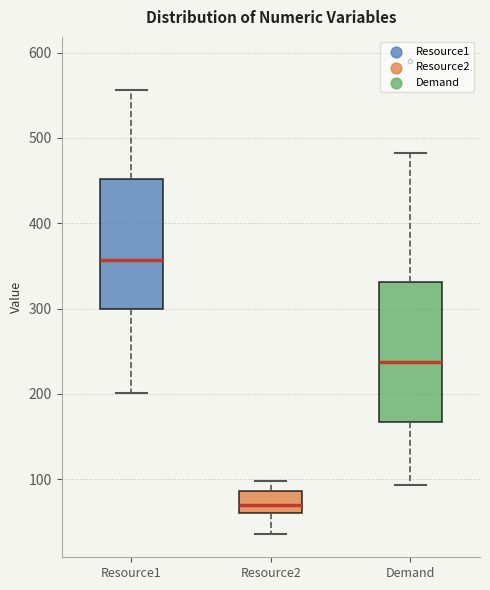

Where does the median line of the box for Resource1 sit on the y-axis? The values are not printed on the chart, so give them approximately, as read against the axis.

360